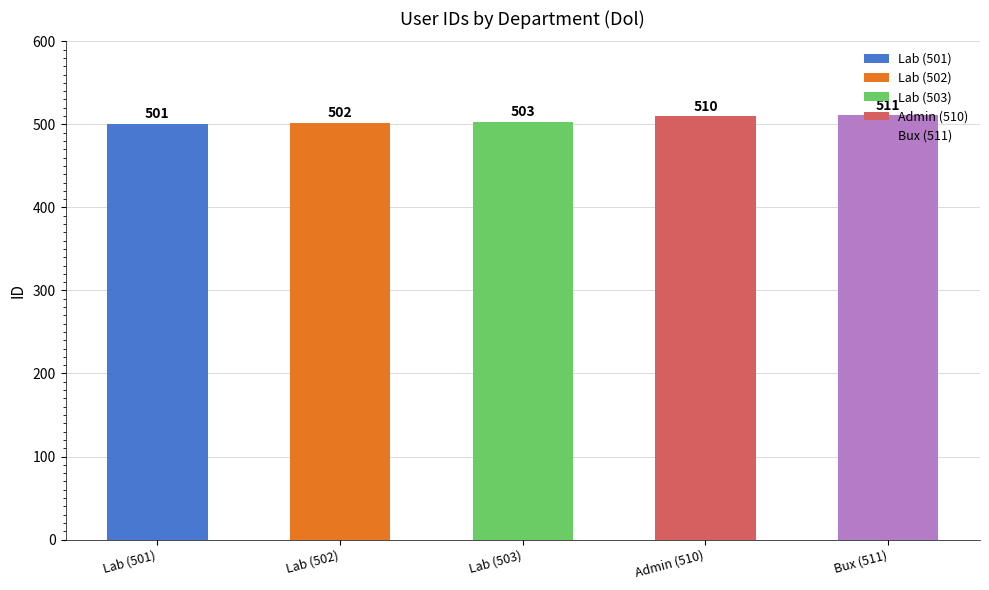

Which has a higher value, Lab or Lab?

Lab